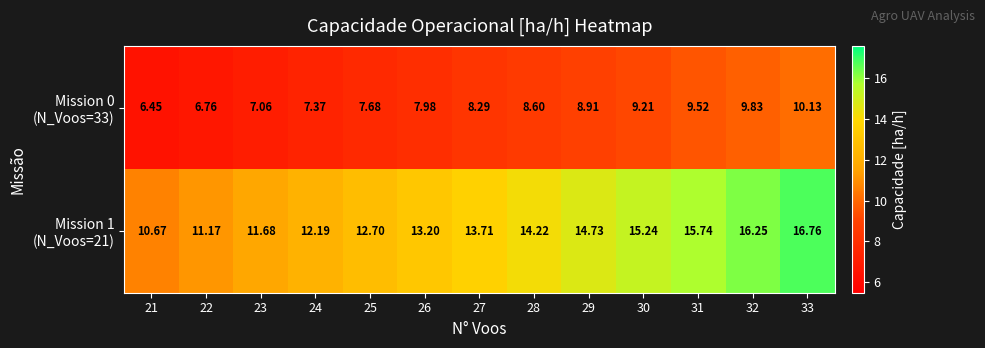

Between 28 and 24, which is larger?

28